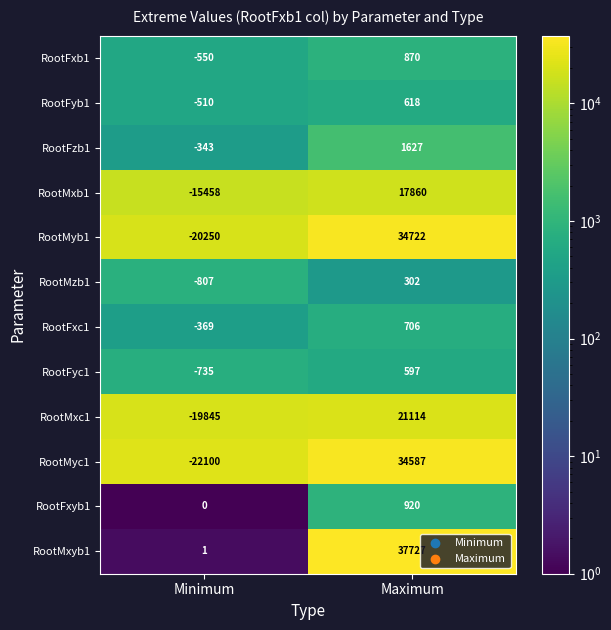

Reading left to right, list all the values displayed in this chart.

RootFxb1: -550	870
RootFyb1: -510	618
RootFzb1: -343	1627
RootMxb1: -15458	17860
RootMyb1: -20250	34722
RootMzb1: -807	302
RootFxc1: -369	706
RootFyc1: -735	597
RootMxc1: -19845	21114
RootMyc1: -22100	34587
RootFxyb1: 0	920
RootMxyb1: 1	37727